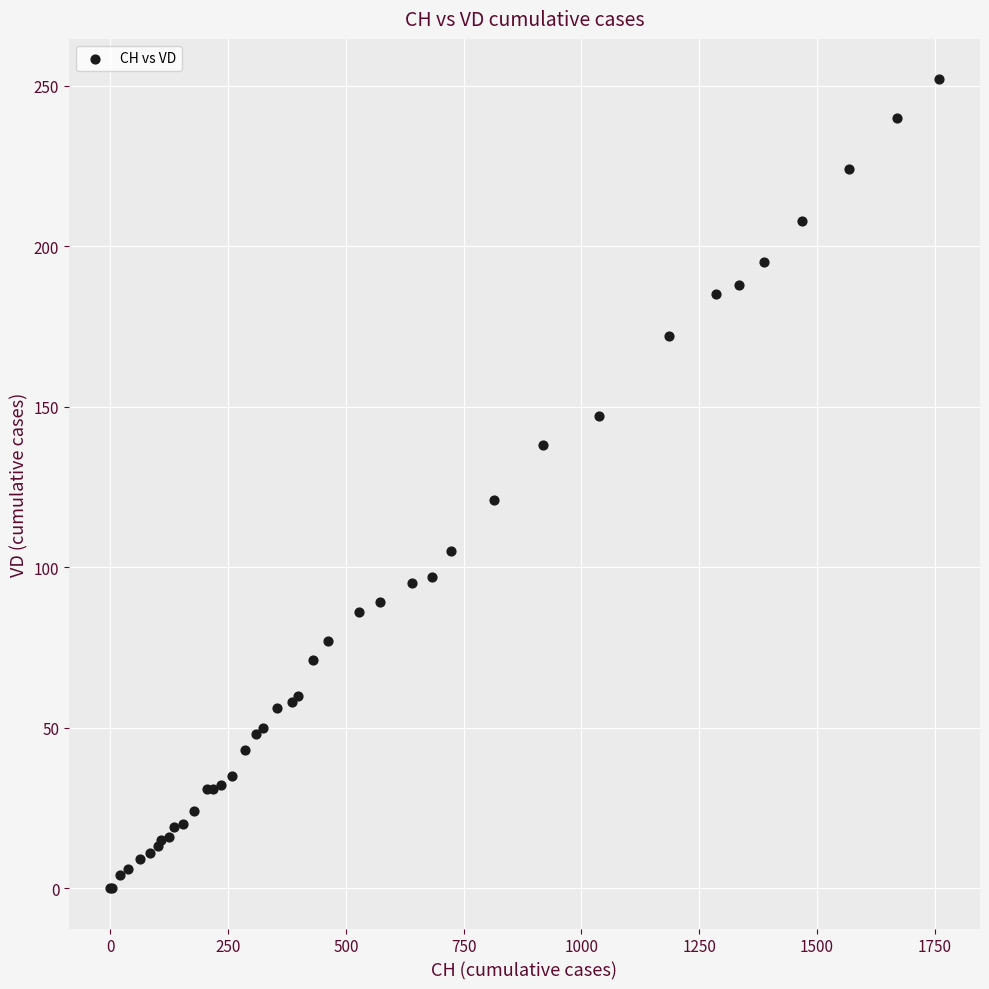

What Y value in the scatter plot is closest to 126?

121